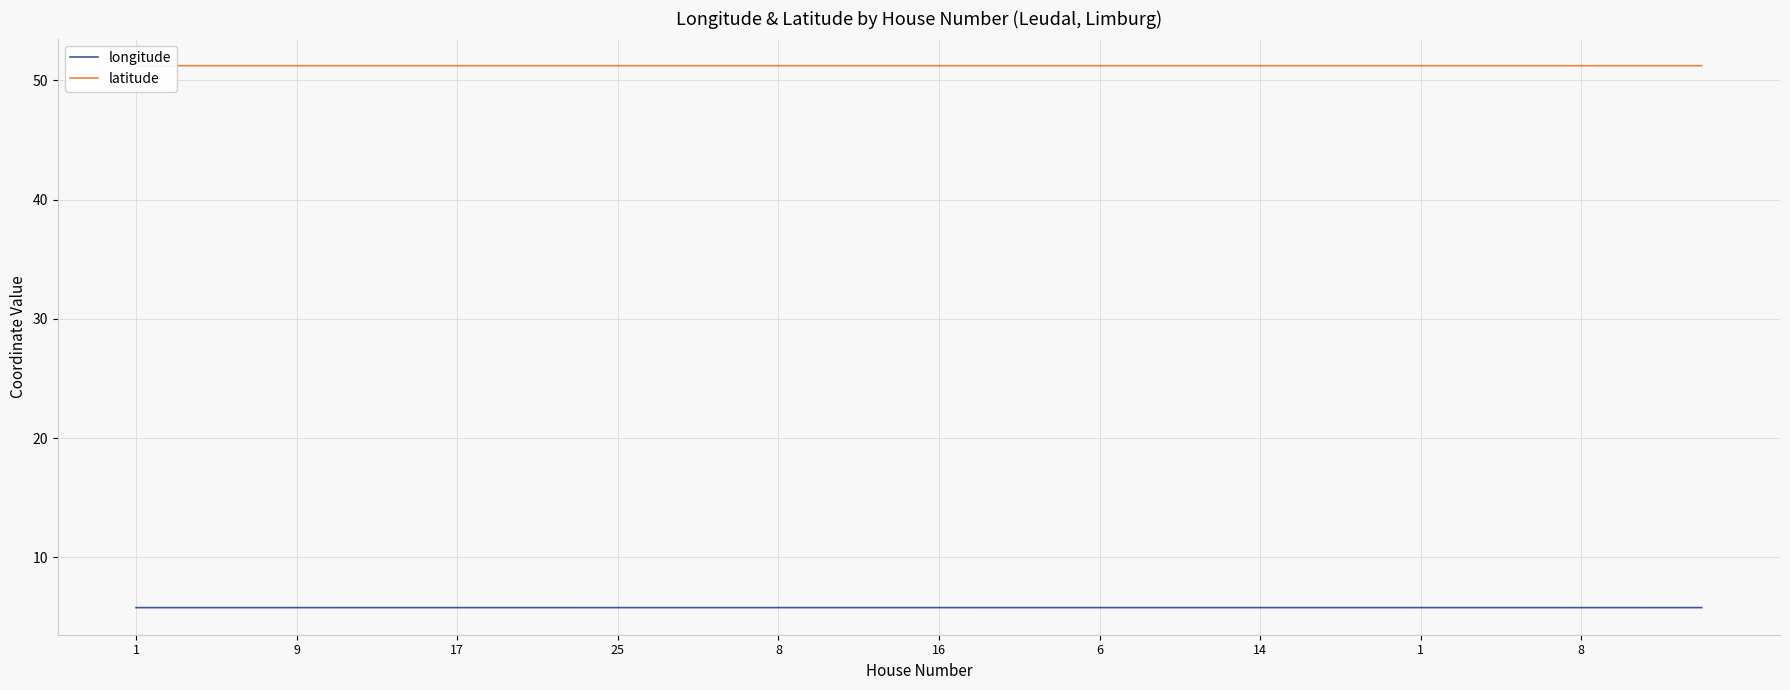

Reading right to left, transcribe all the data shown in this chart.

longitude: 5.8	5.8	5.8	5.8	5.8	5.8	5.8	5.8	5.8	5.8	5.8	5.8	5.8	5.8	5.8	5.8	5.8	5.8	5.8	5.8	5.8	5.8	5.8	5.8	5.8	5.8	5.8	5.8	5.8	5.8	5.8	5.8	5.8	5.8	5.8	5.8	5.8	5.8	5.8	5.8
latitude: 51.2	51.2	51.2	51.2	51.2	51.2	51.2	51.2	51.2	51.2	51.2	51.2	51.2	51.2	51.2	51.2	51.2	51.2	51.2	51.2	51.2	51.2	51.2	51.2	51.2	51.2	51.2	51.2	51.2	51.2	51.2	51.2	51.2	51.2	51.2	51.2	51.2	51.2	51.2	51.2